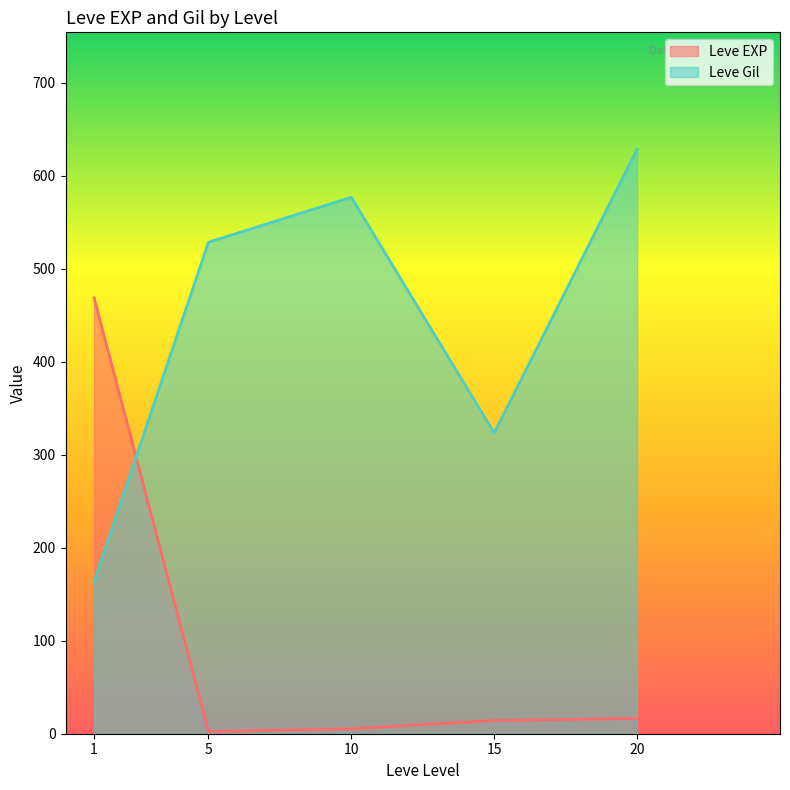

Is the value of Leve EXP at 15 greater than the value of Leve Gil at 15?

No